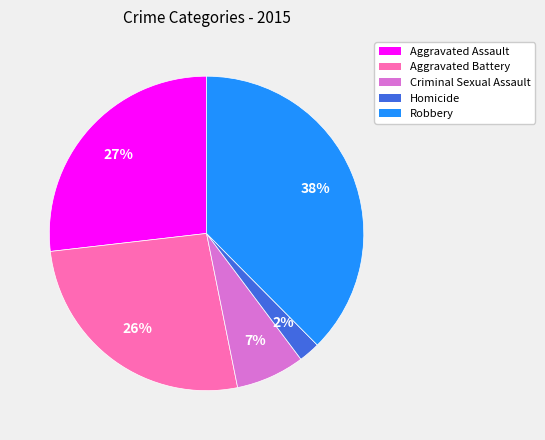

To the nearest percent, what is the combined percentage of Homicide and Criminal Sexual Assault?

9%